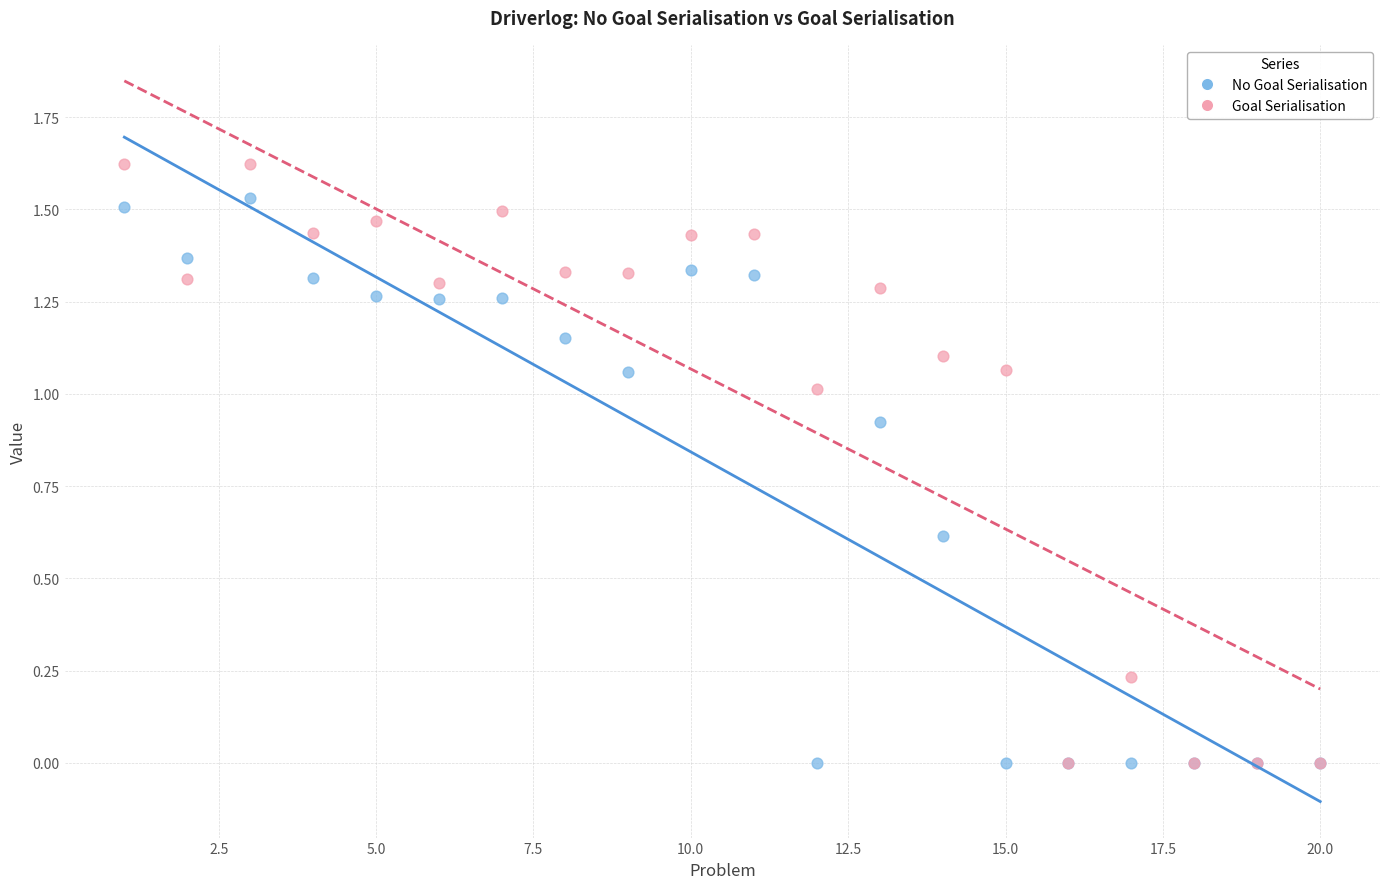

Which series contains the highest Y value?

Goal Serialisation